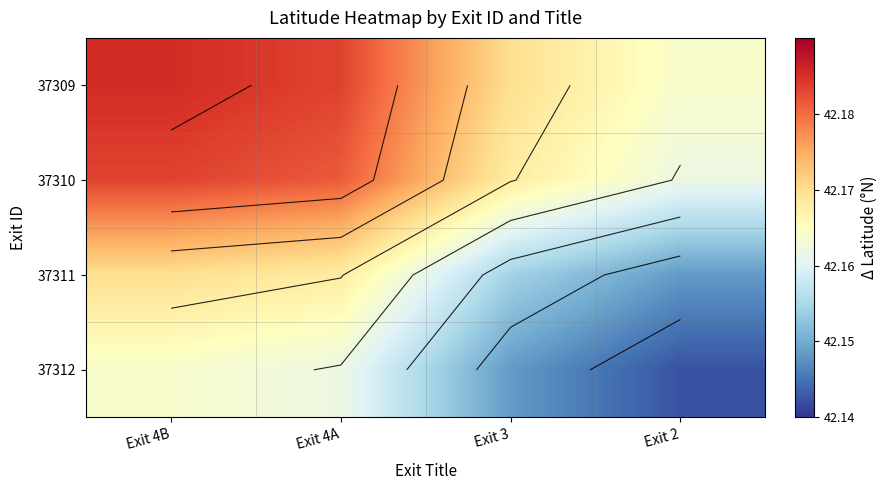

What is the minimum value for 37309?

42.2